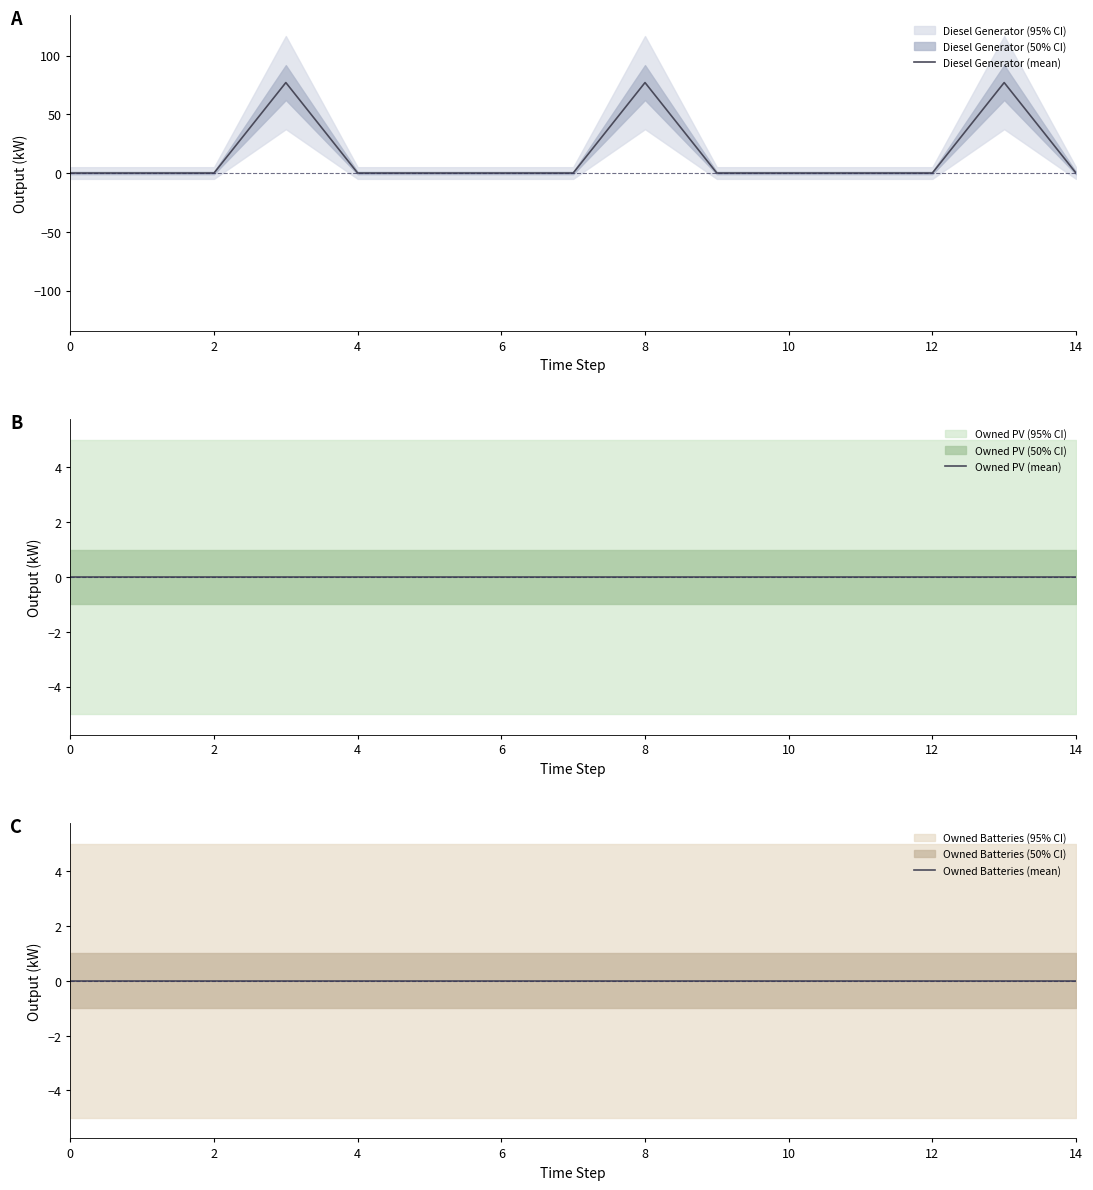

Which has a higher value, 9 or 10?

9